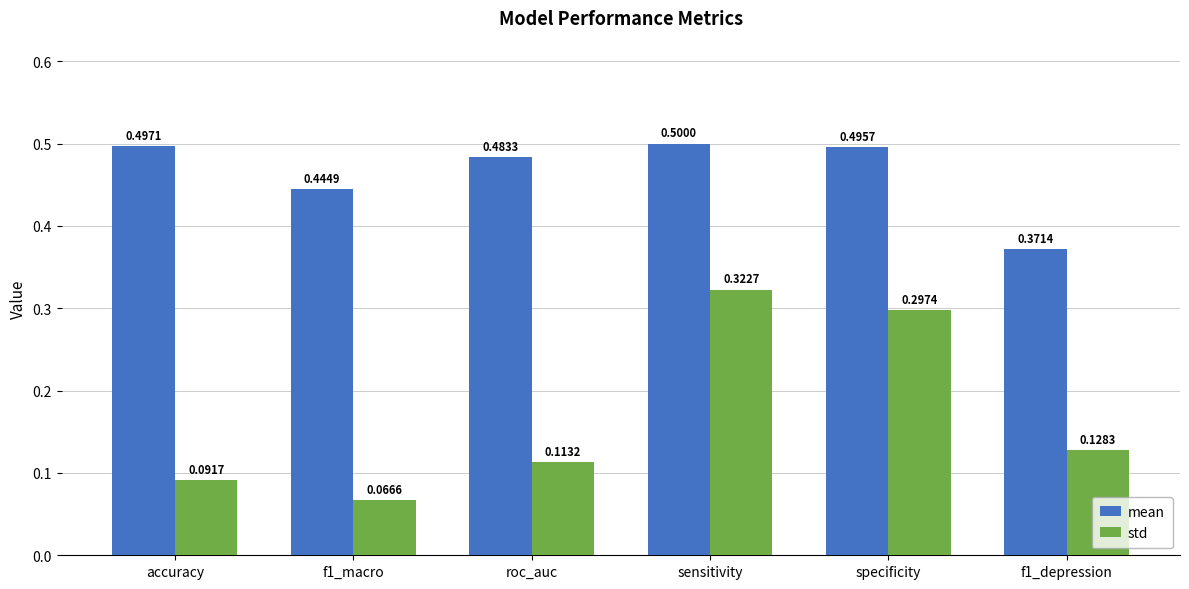

What is the label of the 5th bar from the left?

specificity